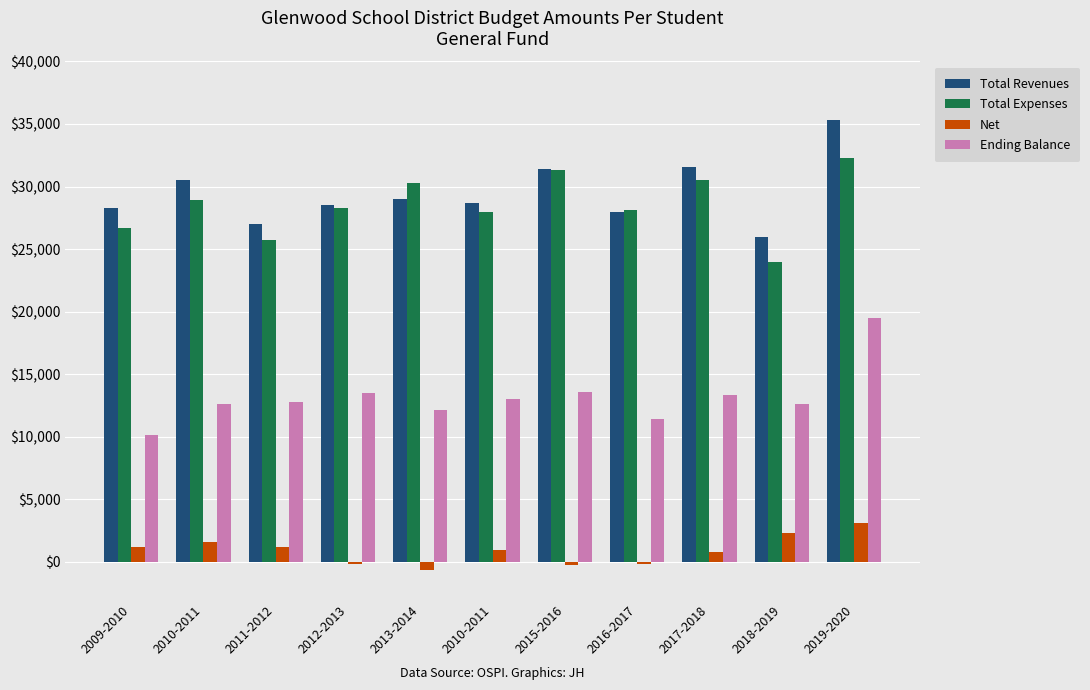

List the labels in order of Total Revenues value, largest first.

2019-2020, 2017-2018, 2015-2016, 2010-2011, 2013-2014, 2010-2011, 2012-2013, 2009-2010, 2016-2017, 2011-2012, 2018-2019